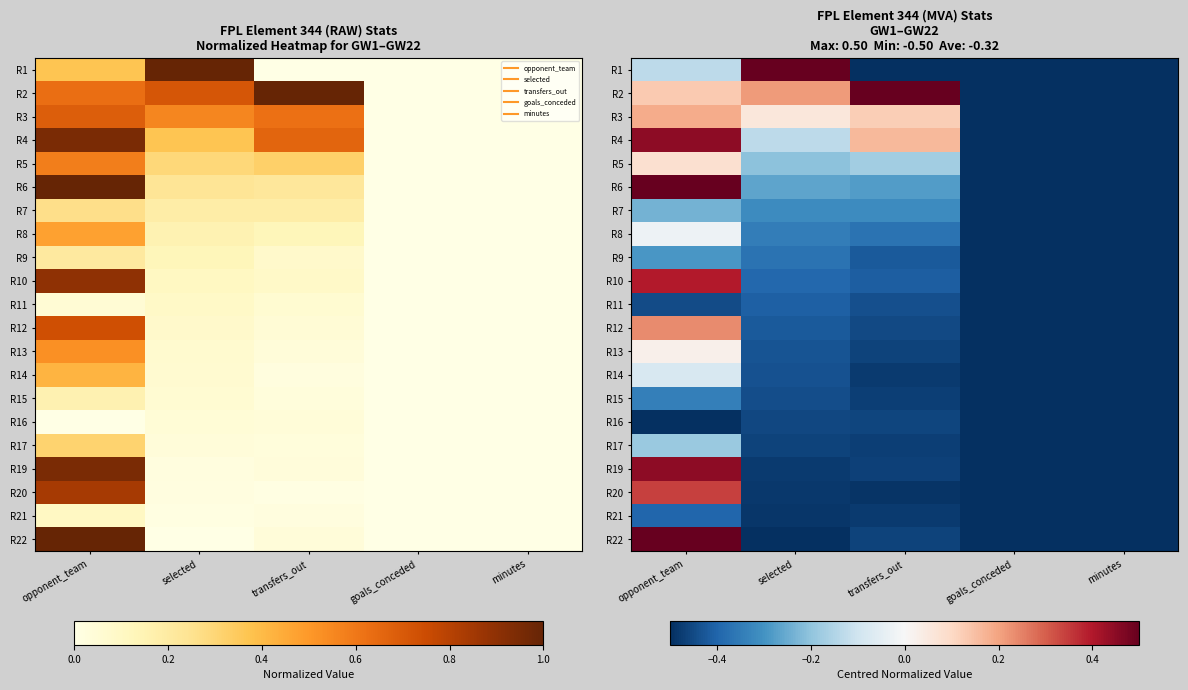

At which label does R8 reach its minimum?

goals_conceded